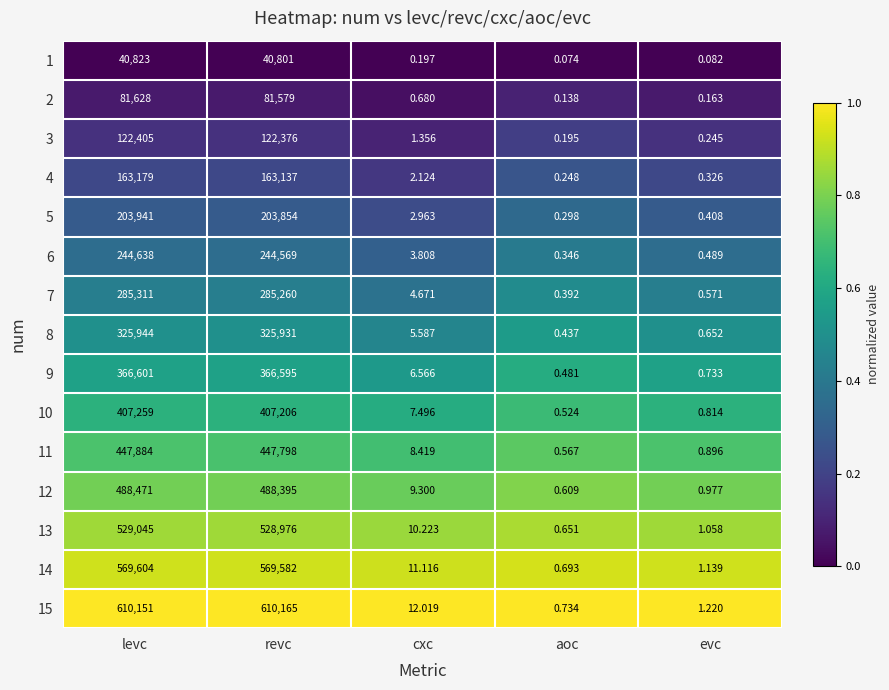

What is the greatest value displayed?

610165.0